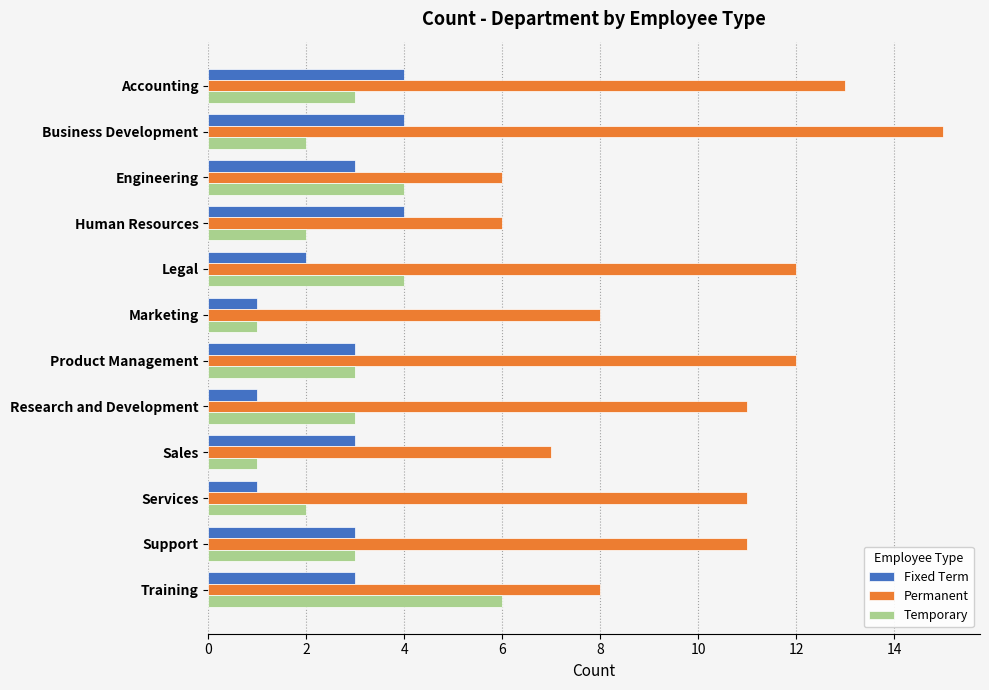

Which series has the widest spread of values?

Permanent